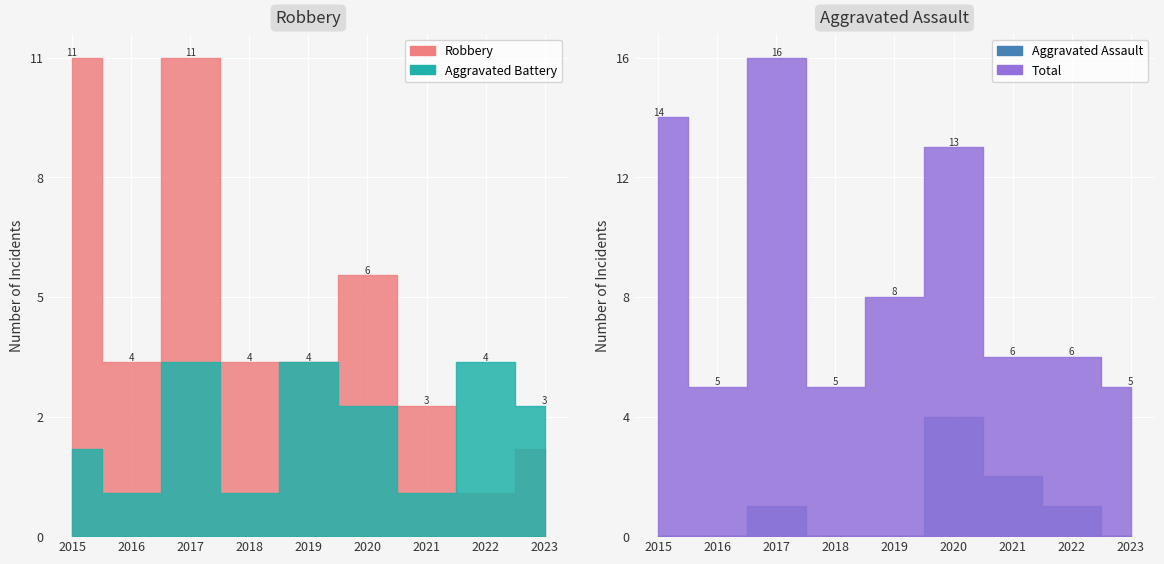

What is the average value of the Total series?

9